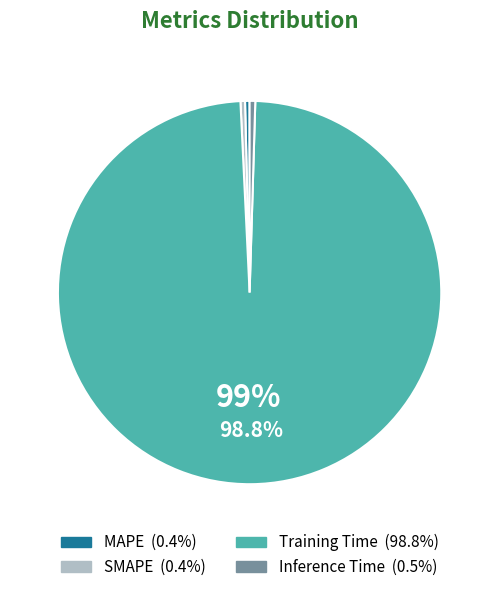

Do MAPE and Training Time together represent more than half of the pie?

Yes